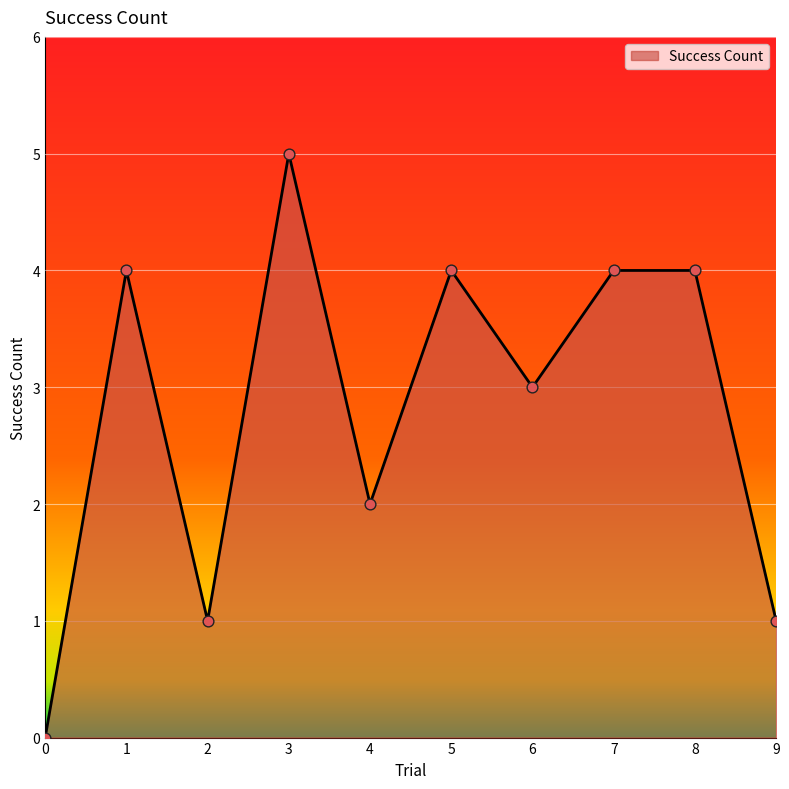

Approximately how many times larger is the value at 5 compared to 7?

1.0